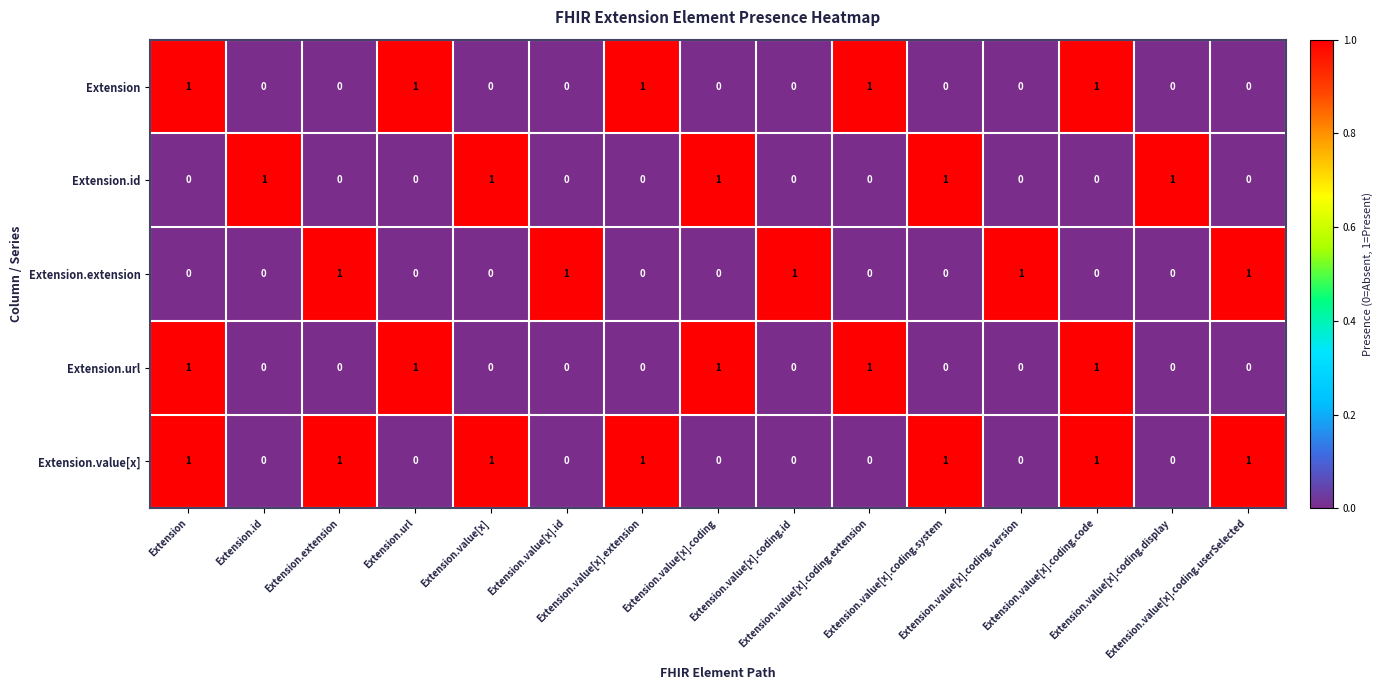

How many categories are shown in the chart?

15